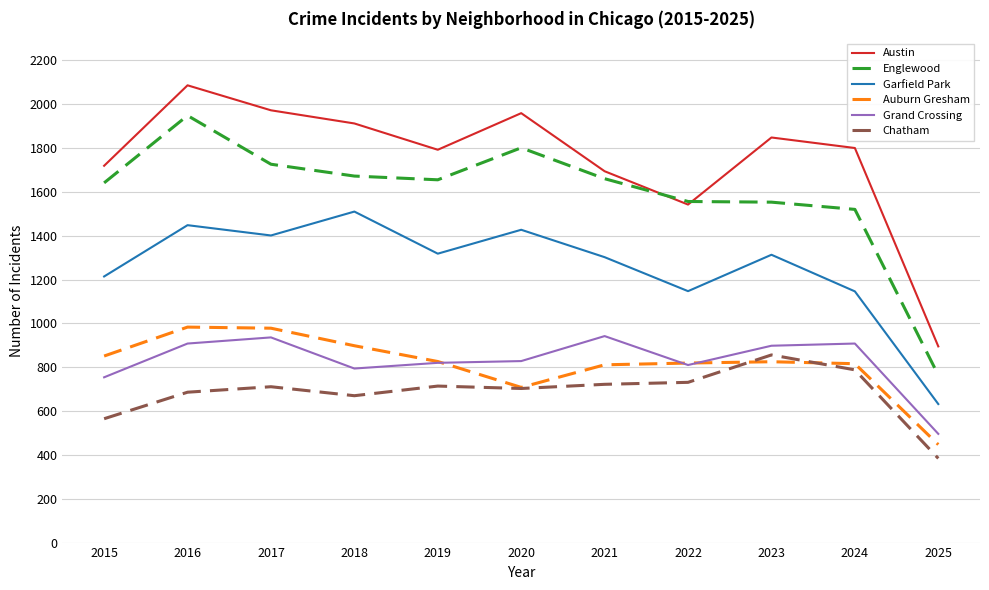

Is the value of Garfield Park at 2024 greater than the value of Auburn Gresham at 2023?

Yes